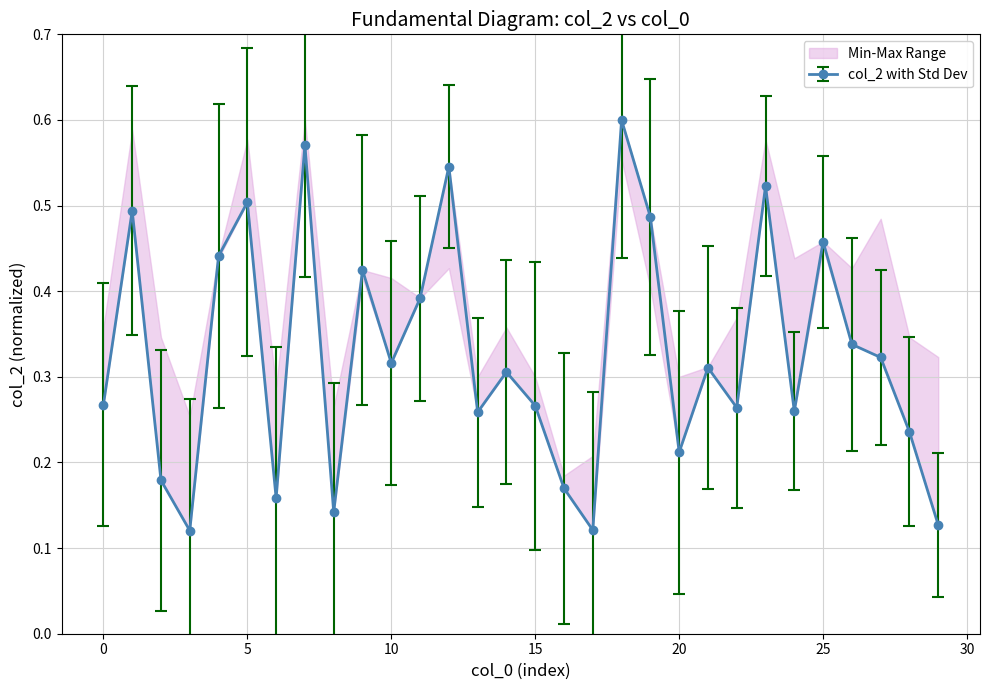

True or false: there are more than 2 points higher than both neighbors.

True